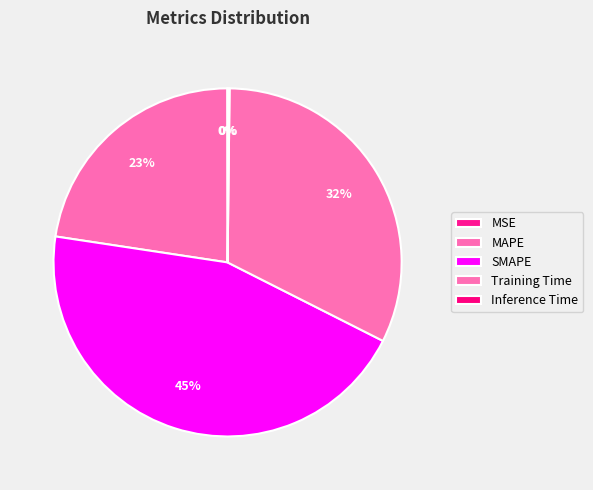

Which slice is the largest?

SMAPE